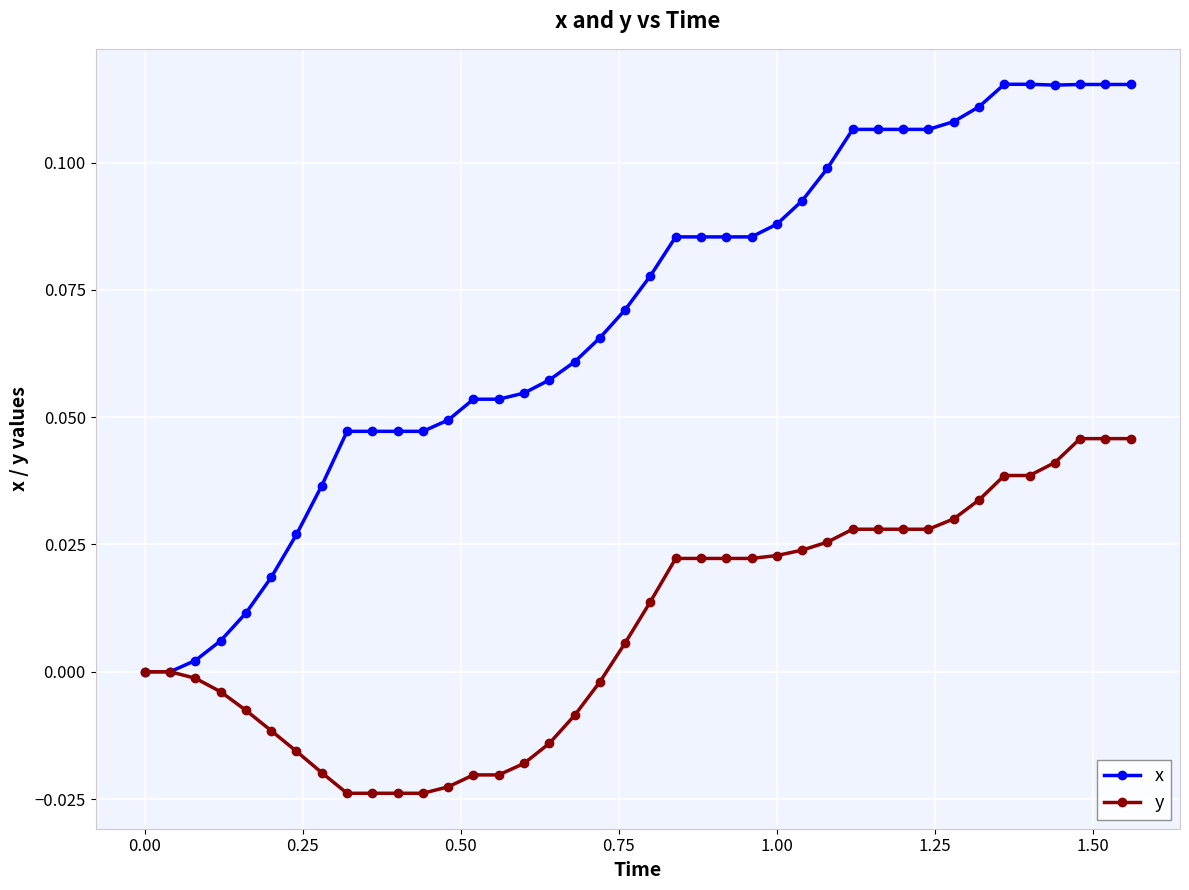

Which series has the widest spread of values?

x